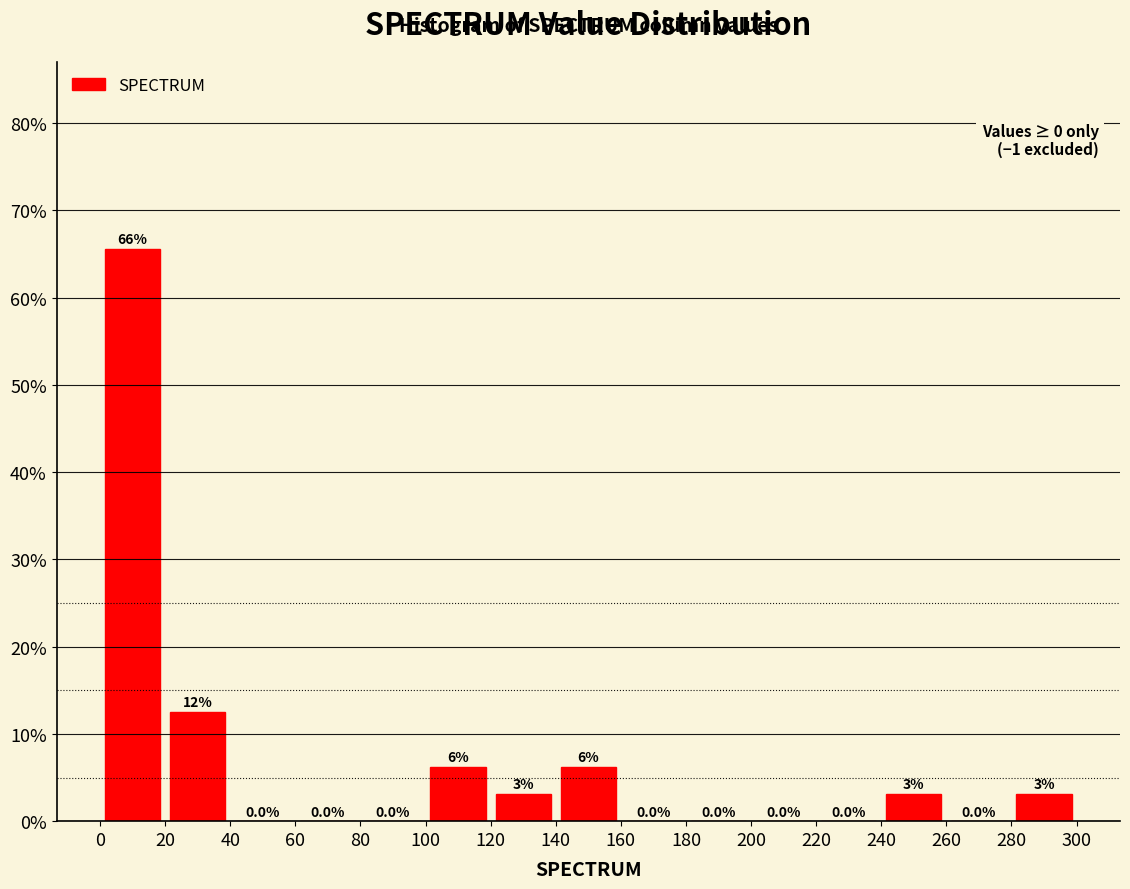

Which range on the x-axis has the tallest bar?

0 to 20